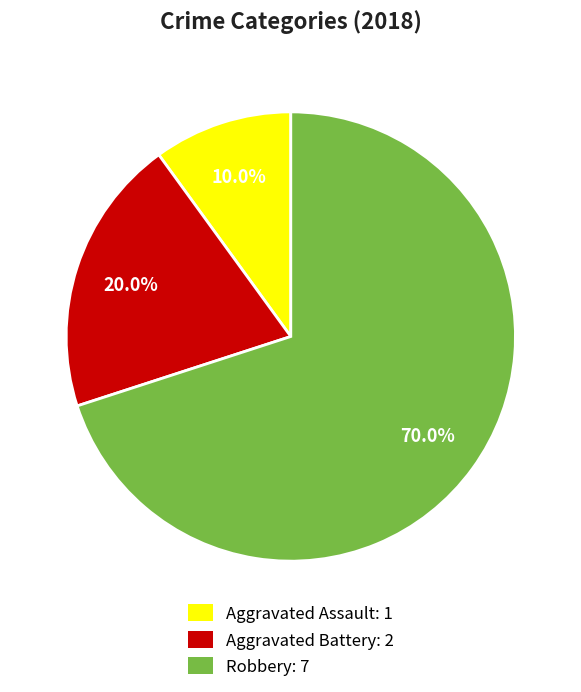

What is the majority slice?

Robbery